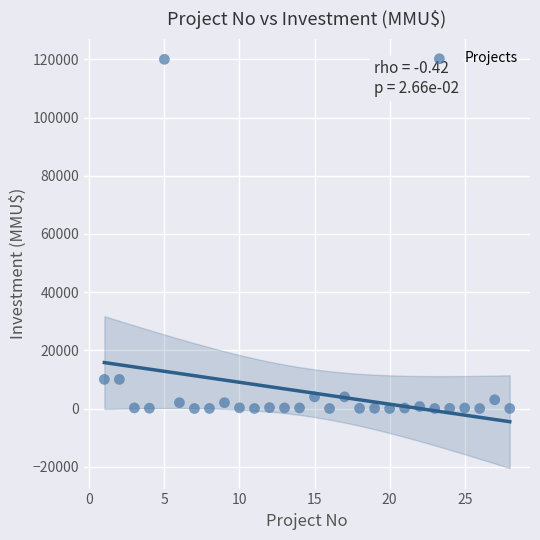

What is the range of X values (max minus min)?

27